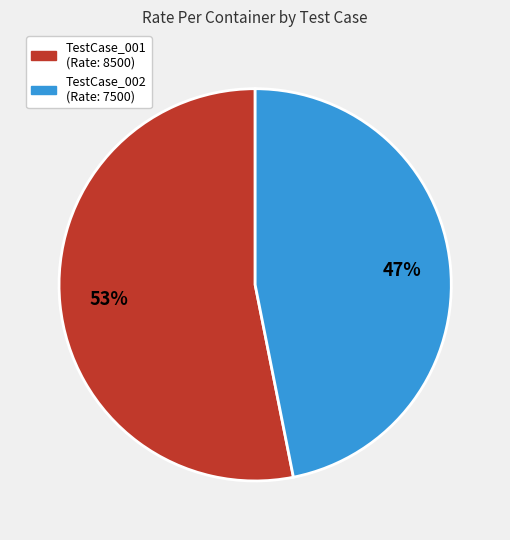

Does any single category account for the majority?

Yes